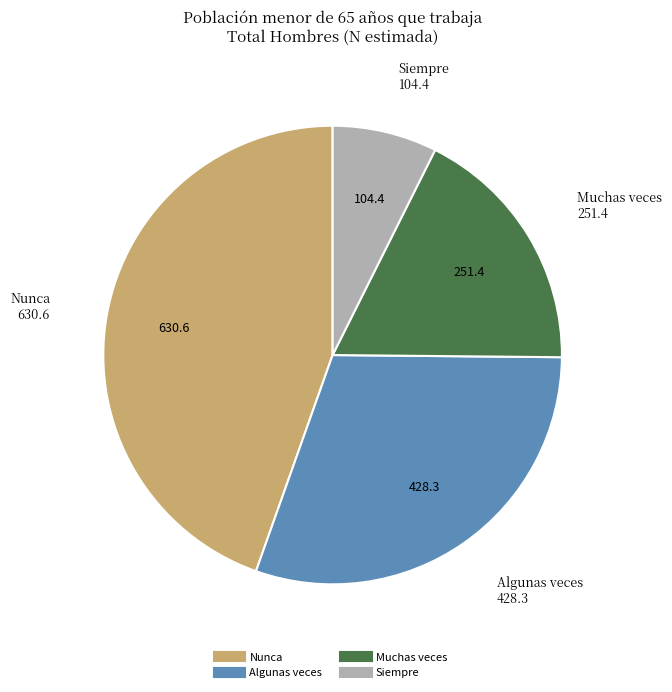

Count the number of slices in the pie.

4